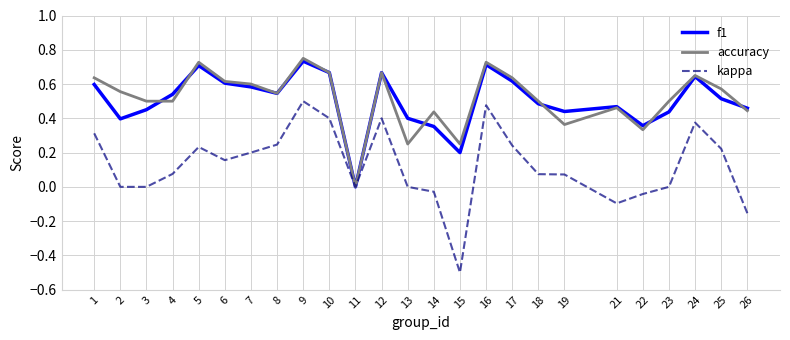

Is the value of accuracy at 25 greater than the value of kappa at 1?

Yes